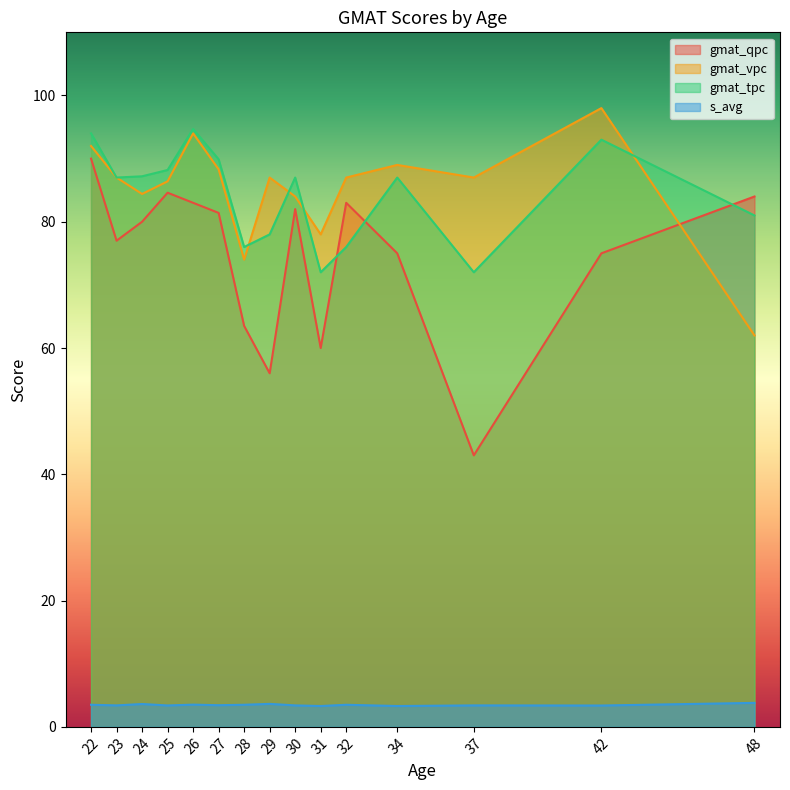

What is the difference between the second highest and second lowest values in the gmat_vpc series?

20.0